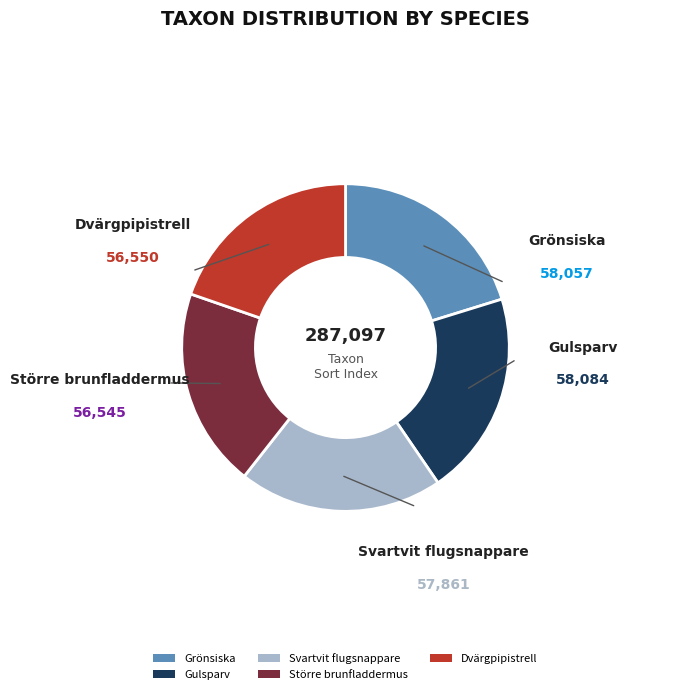

True or false: Svartvit flugsnappare accounts for 12% of the total.

False